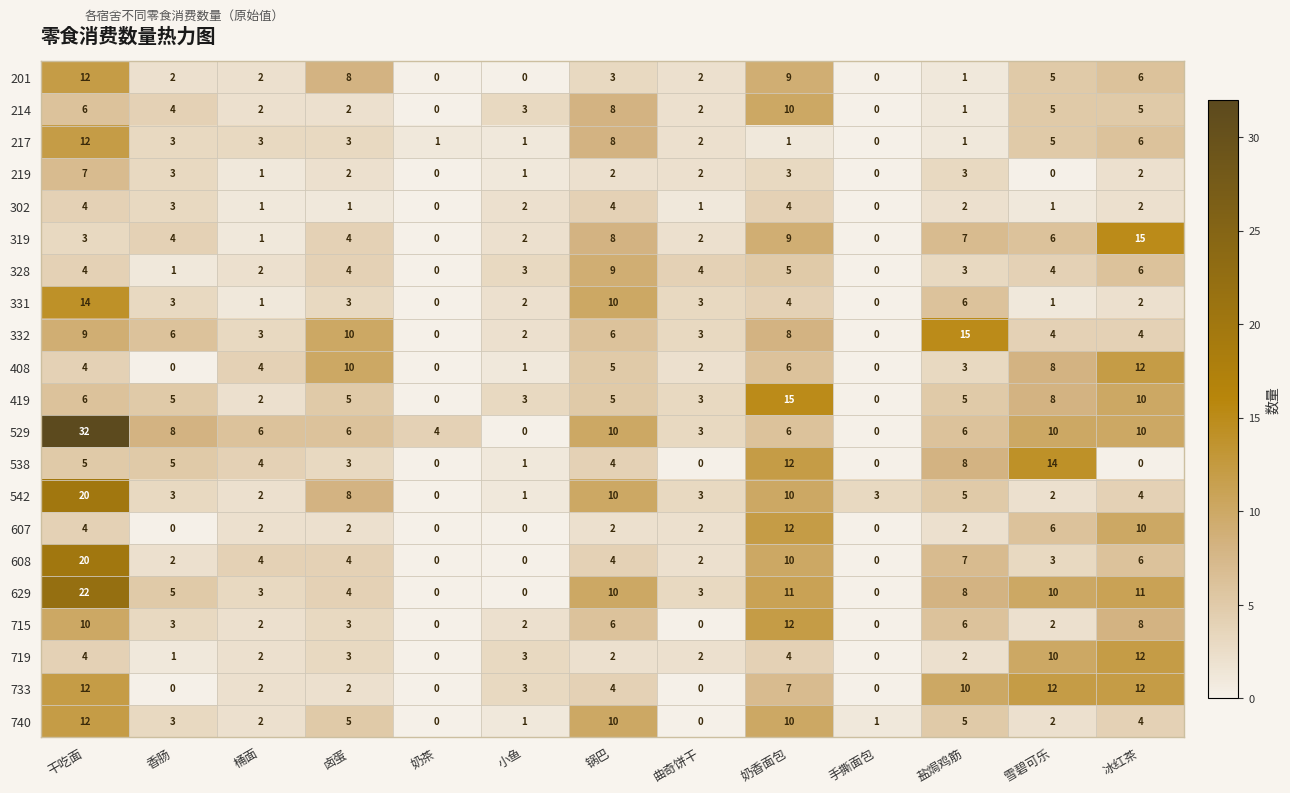

The value of 328 at 卤蛋 is 4. True or false?

True